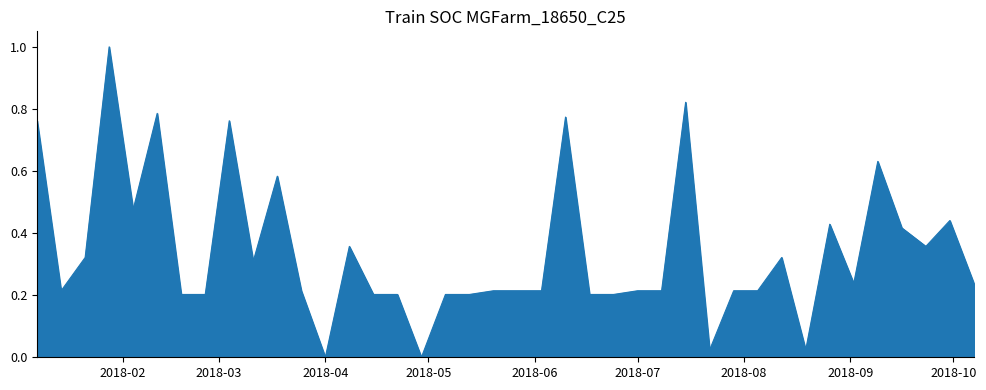

What is the difference between the maximum and minimum values?

1.0